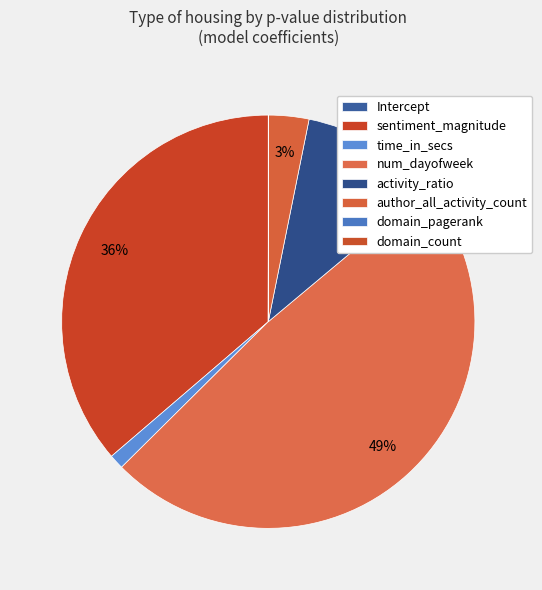

Count the number of slices in the pie.

8